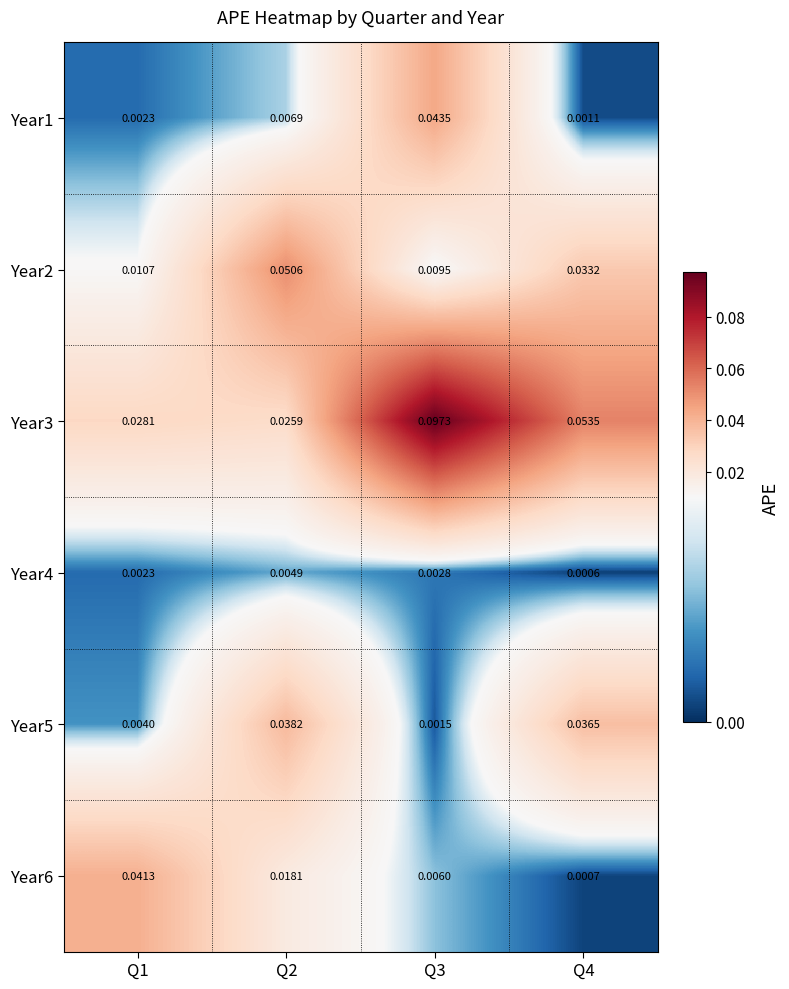

Is the value of Year2 at Q4 greater than the value of Year3 at Q3?

No